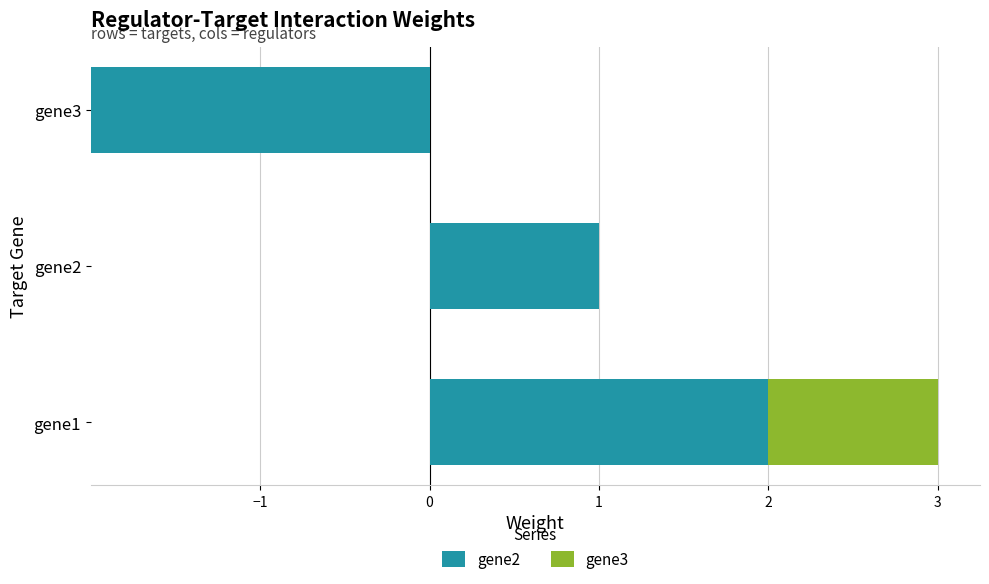

What is the difference between the highest and lowest values at gene2?

1.0